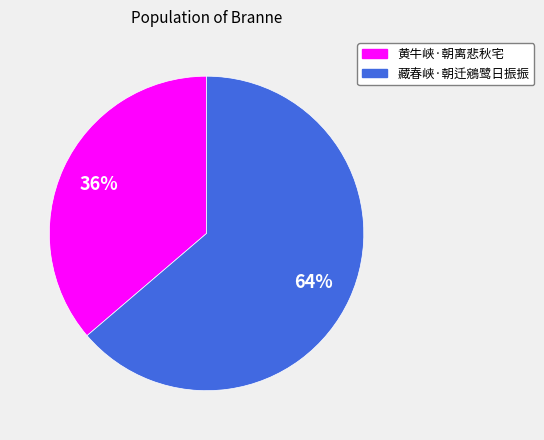

Is it true that 藏春峡·朝迁鵷鹭日振振 is 64% of the pie?

True